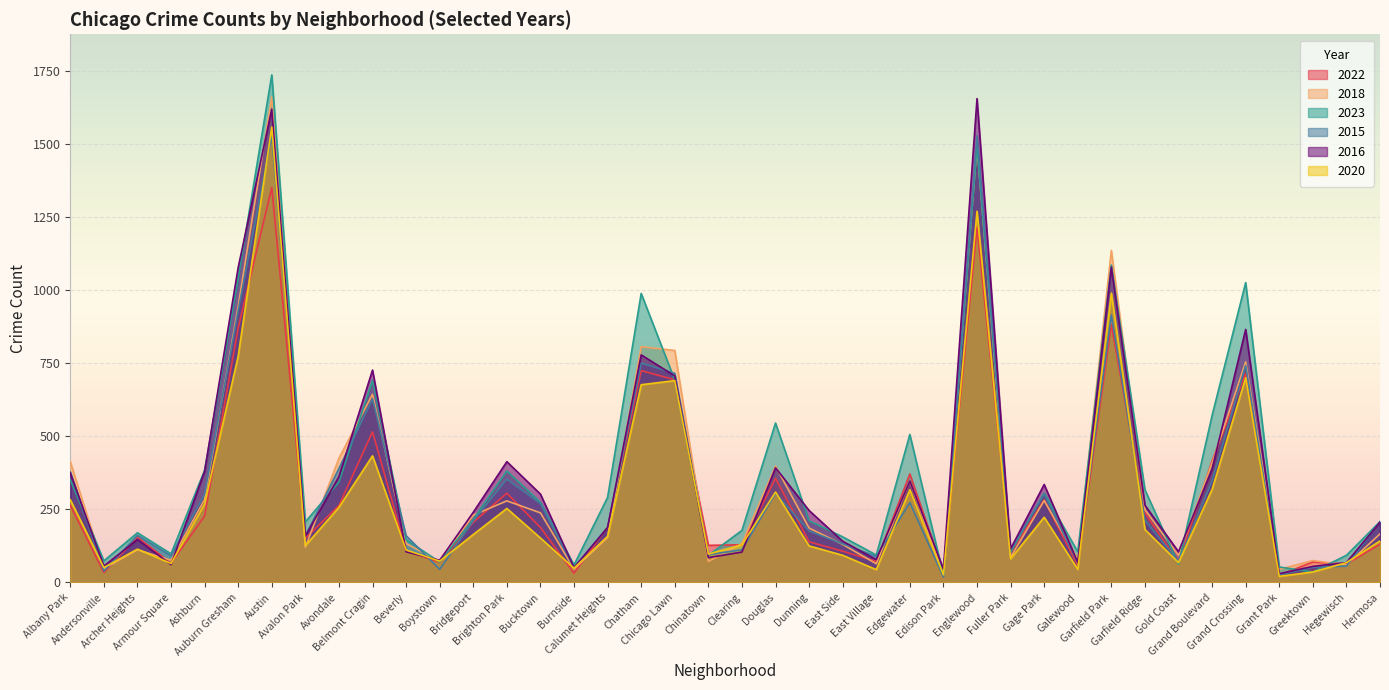

How many times do 2022 and 2023 cross each other?

8